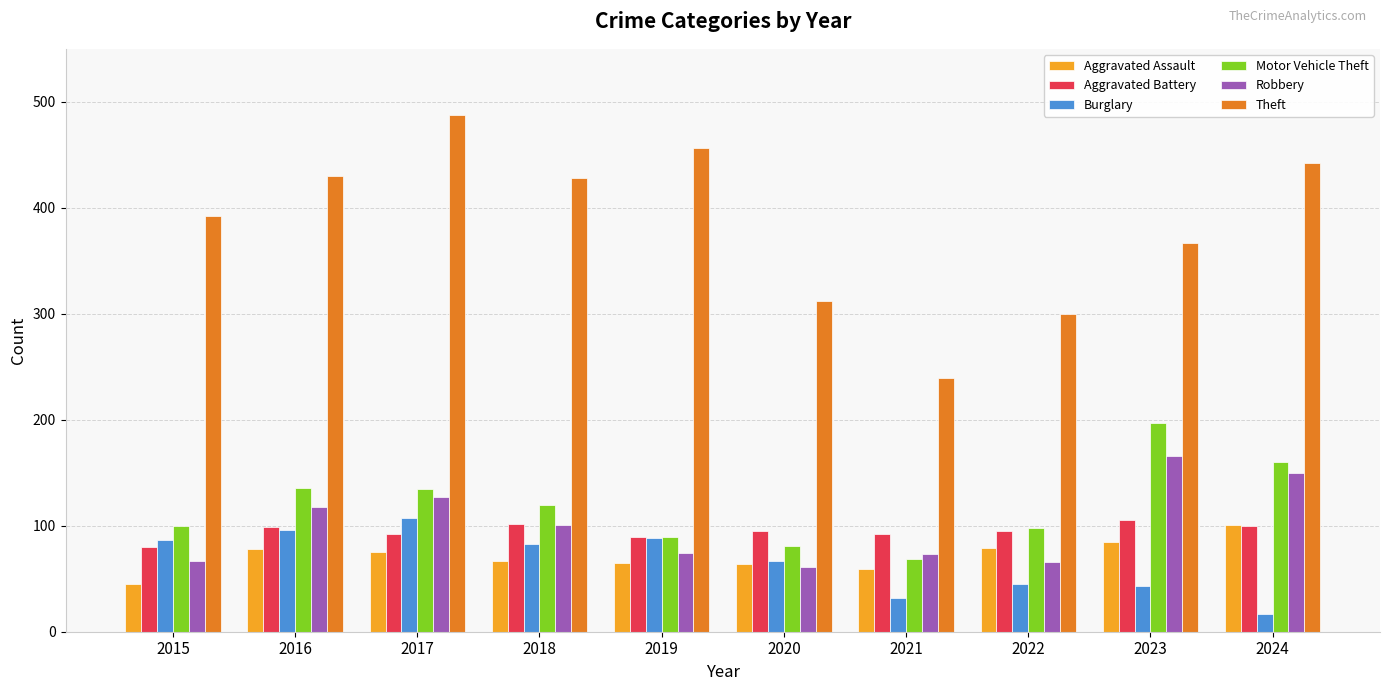

Are the bars horizontal?

No